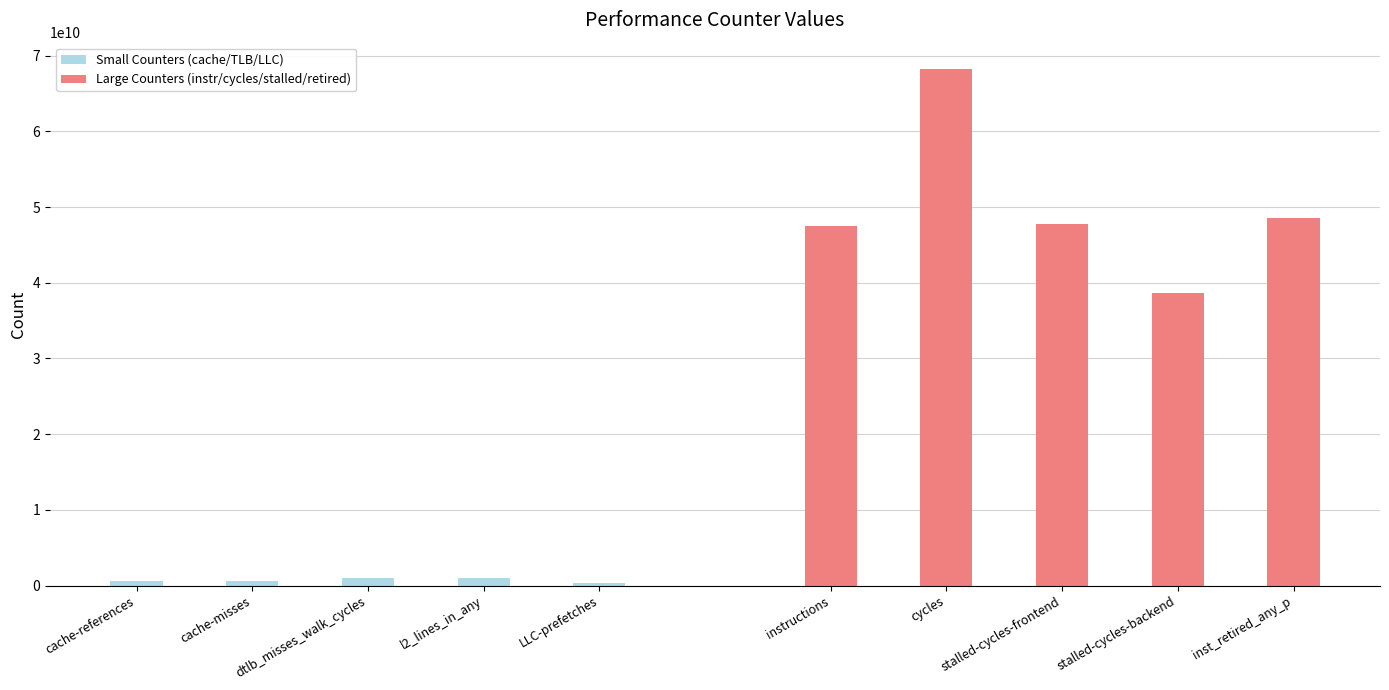

Which has a higher value, l2_lines_in_any or cache-misses?

l2_lines_in_any